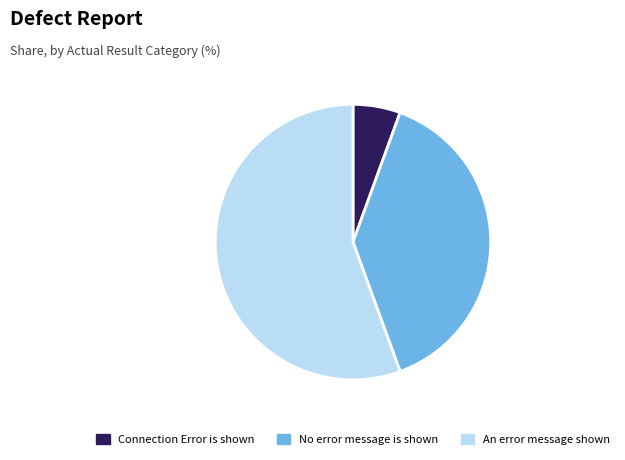

Which has a higher value, No error message is shown or Connection Error is shown?

No error message is shown